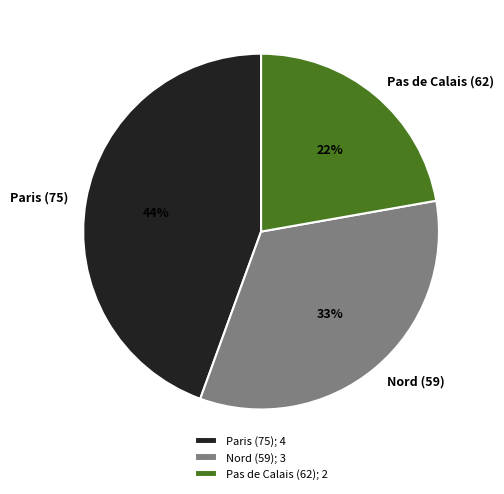

Count the number of slices in the pie.

3